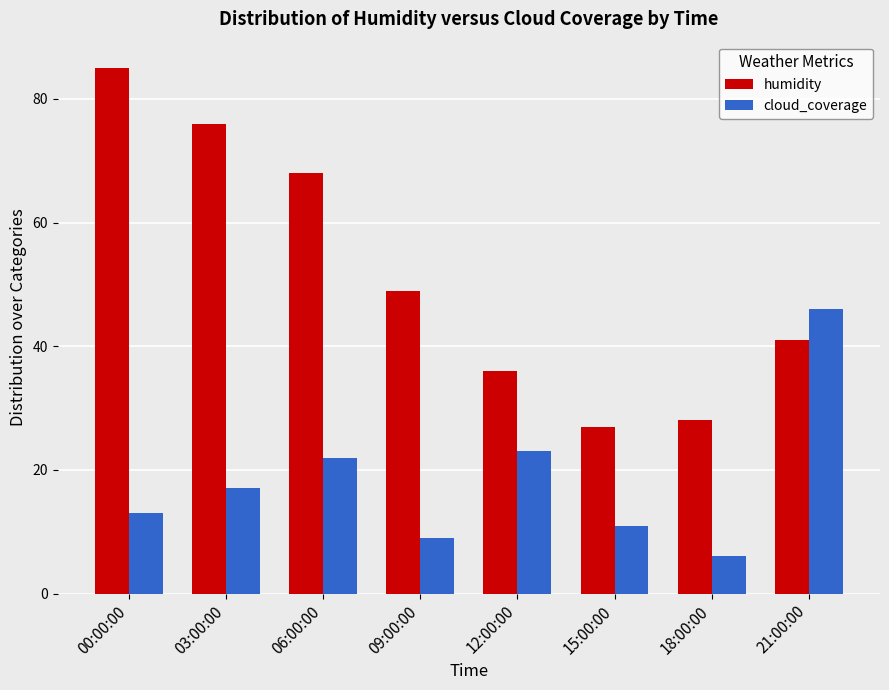

Count the number of categories in the chart.

8